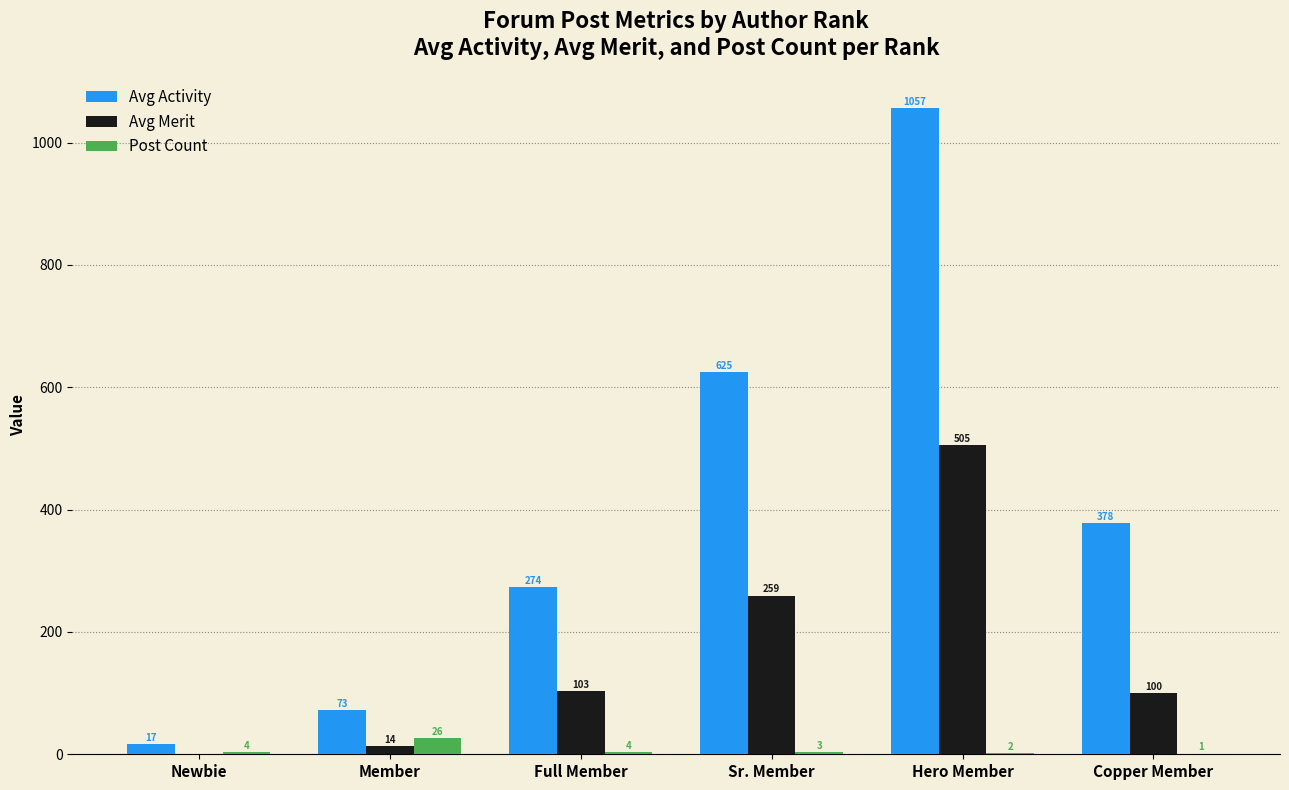

Where is Avg Activity nearest to the value 537?

Sr. Member